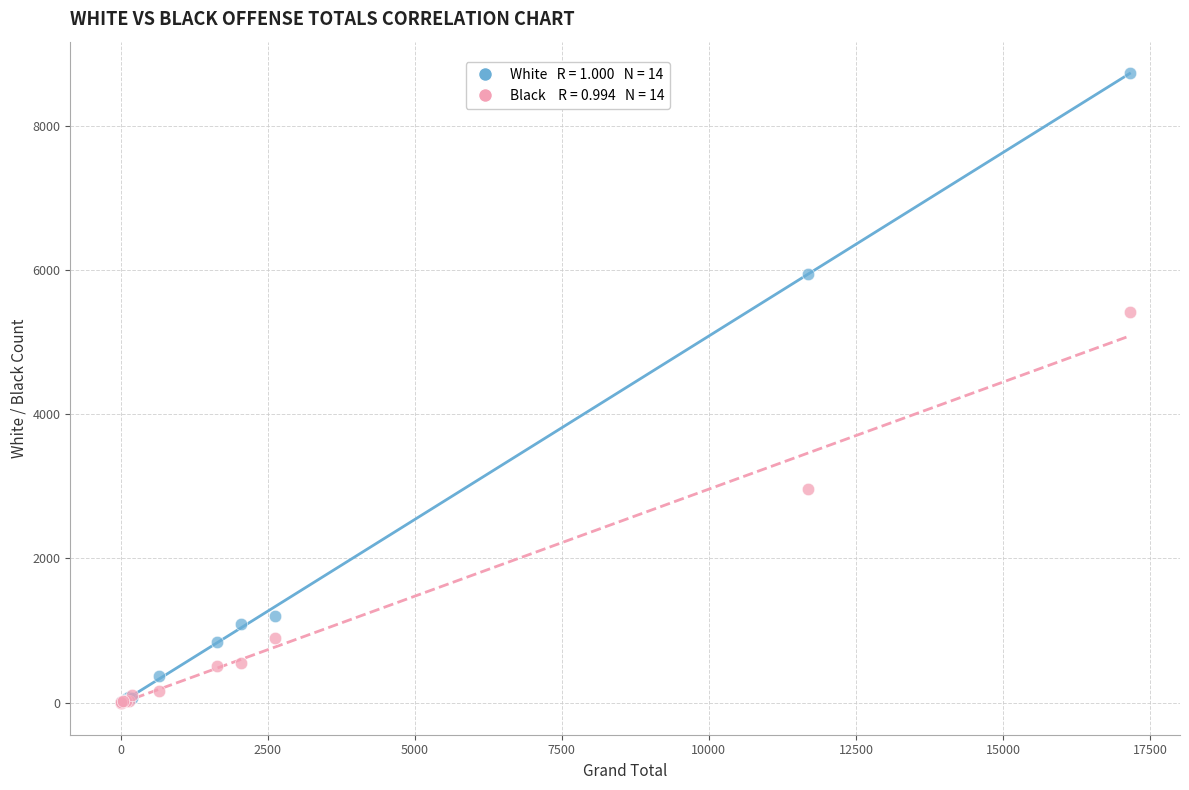

Across all series, what Y value is closest to 4368?

5414